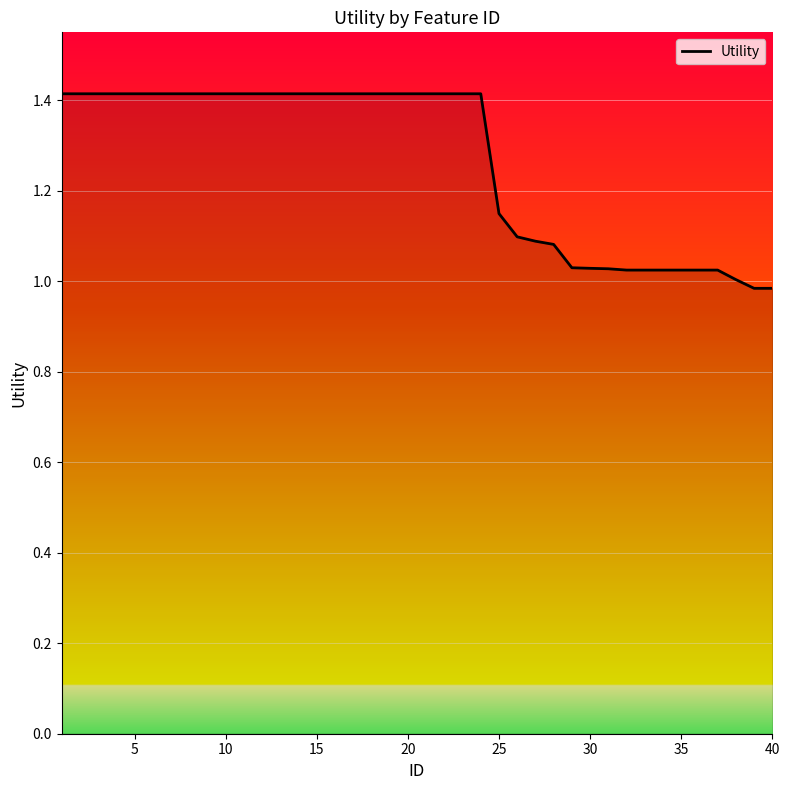

What is the difference between the second highest and minimum values?

0.4